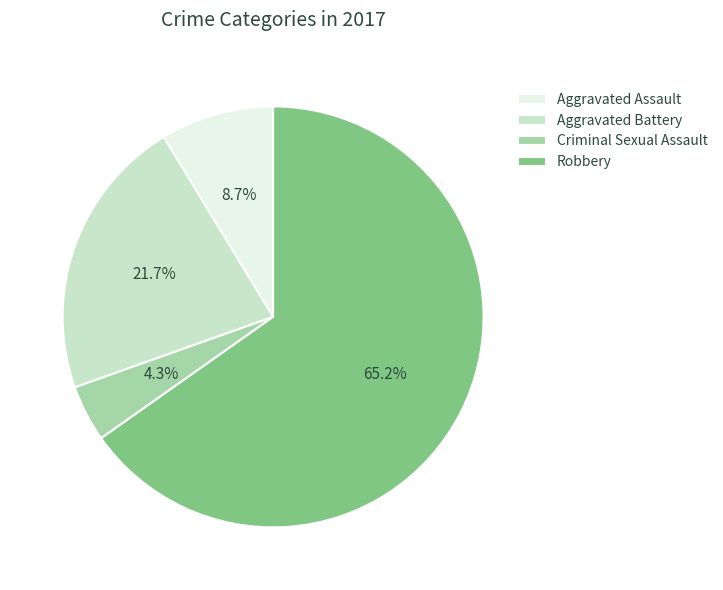

How many slices are in this pie chart?

4